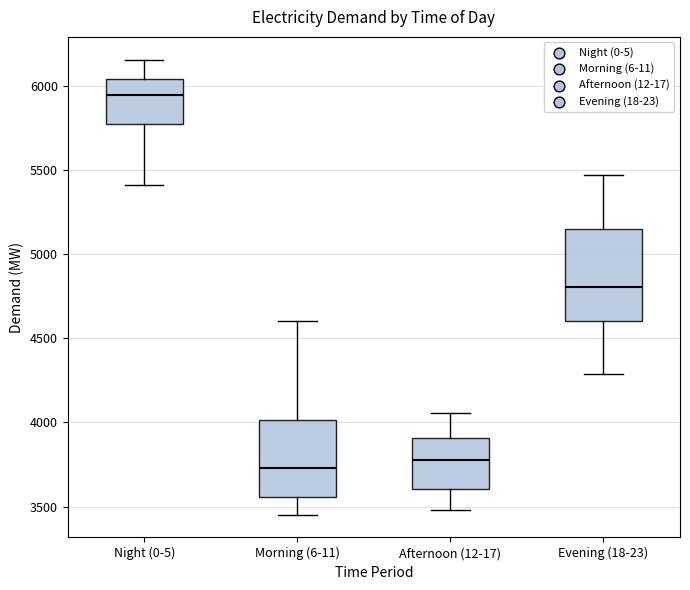

Which box's median line is the lowest?

Morning (6-11)